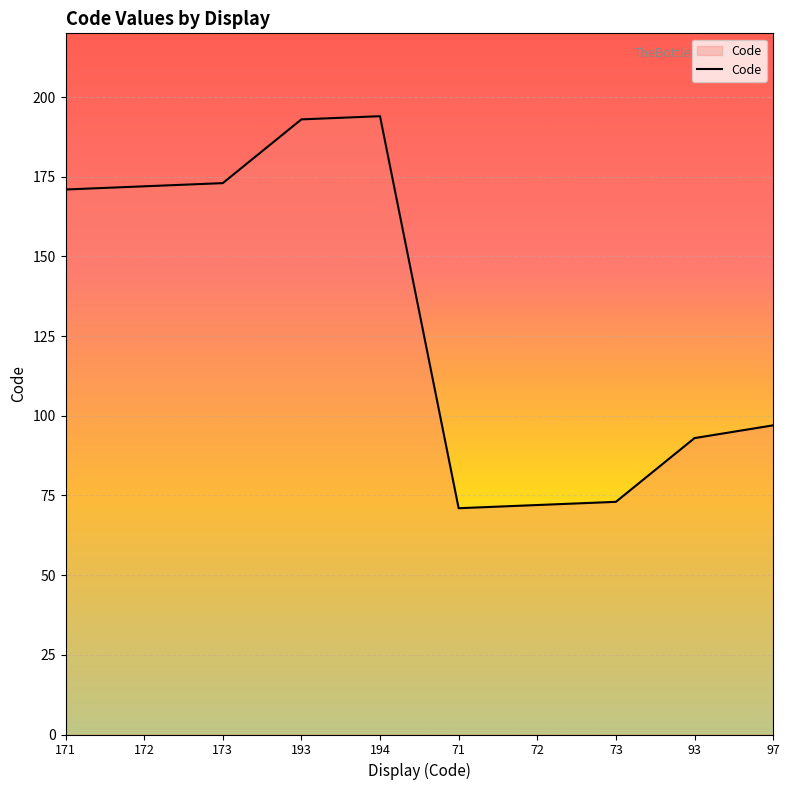

Reading left to right, list all the values displayed in this chart.

171=171	172=172	173=173	193=193	194=194	71=71	72=72	73=73	93=93	97=97